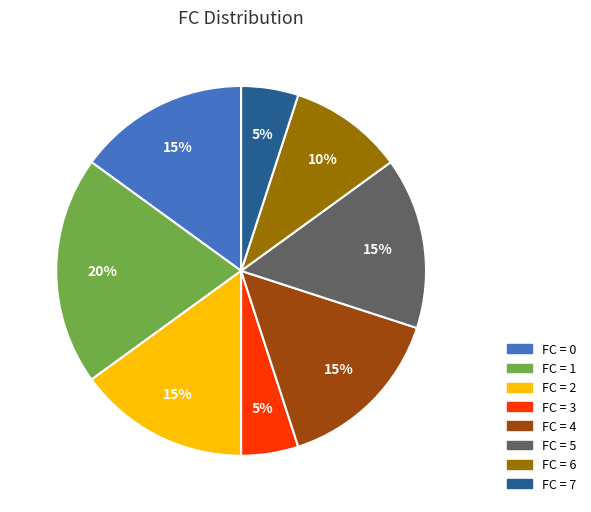

What is the largest slice in the pie chart?

FC = 1